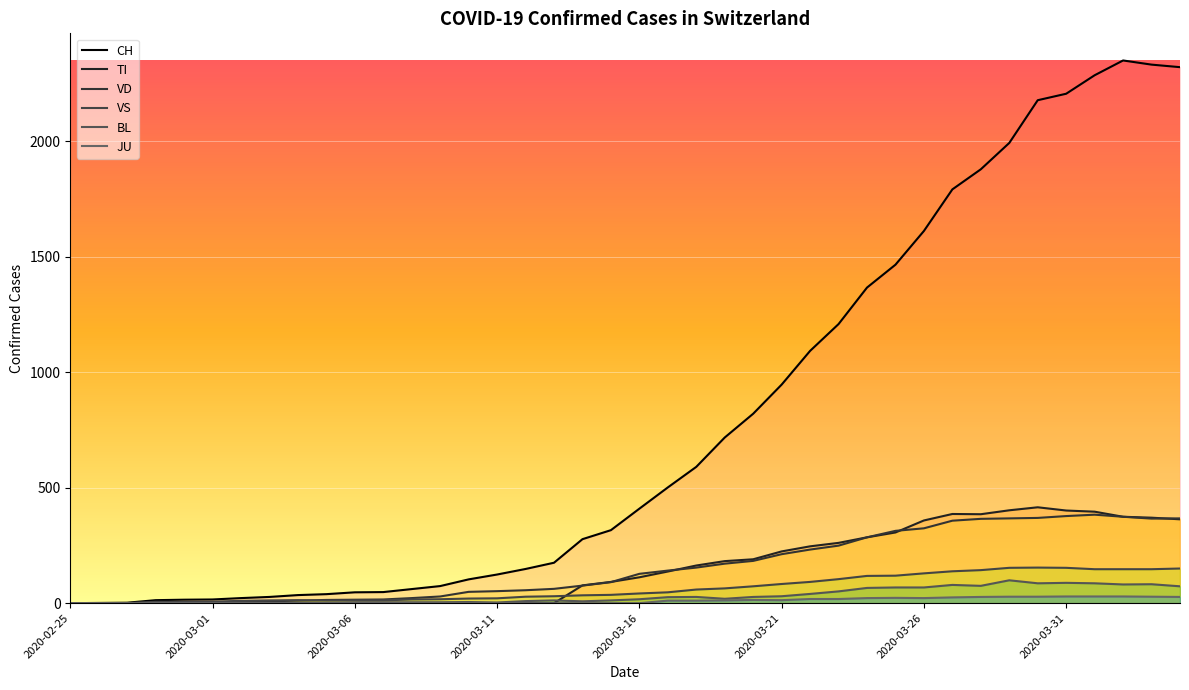

What is the average value of the VS series?

64